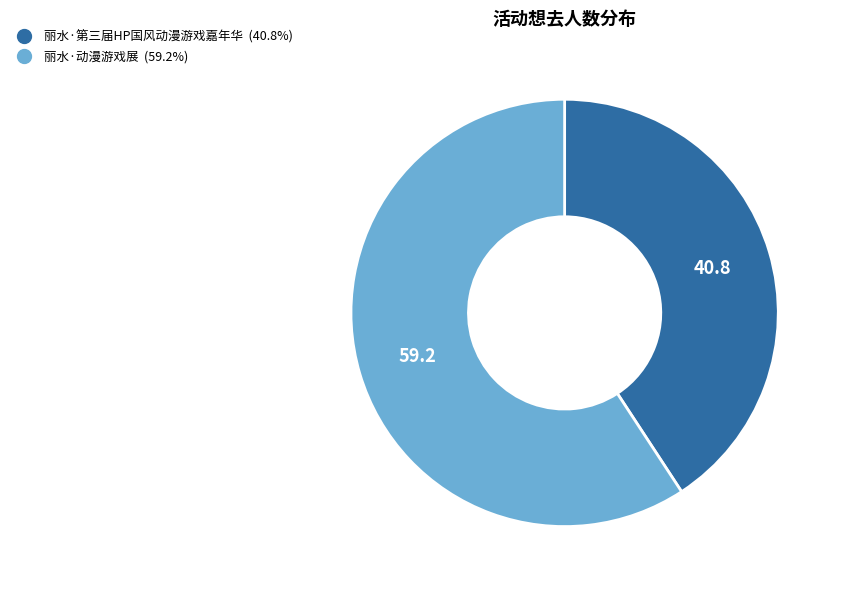

How many slices are in this pie chart?

2